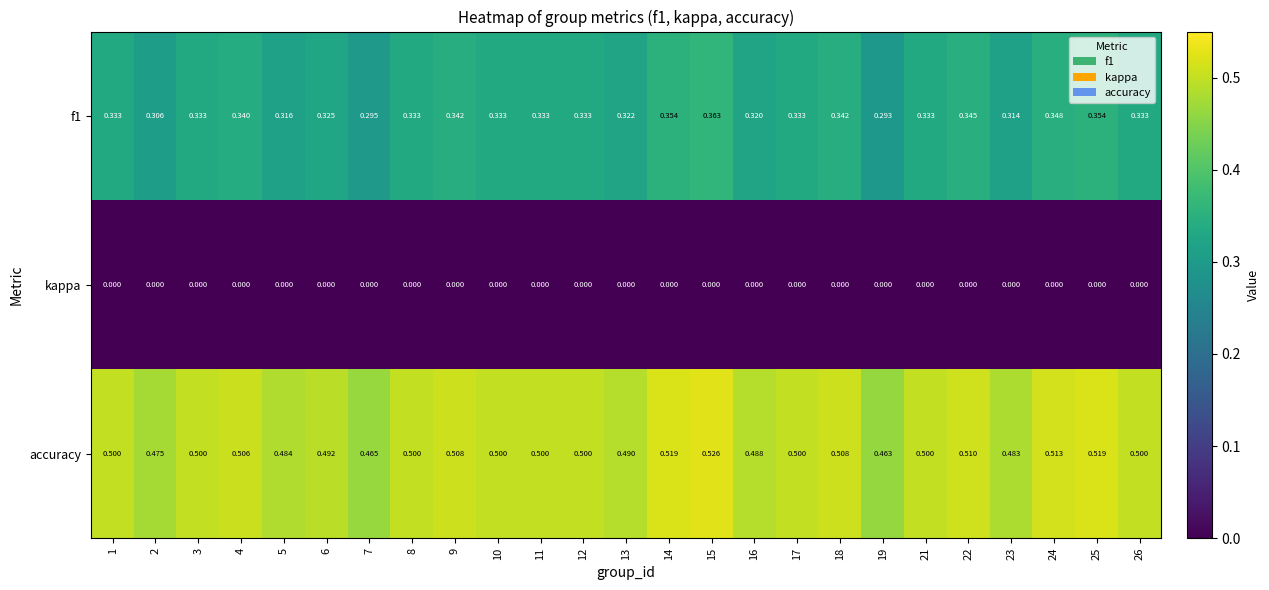

Rank the series by their maximum value, from lowest to highest.

kappa, f1, accuracy